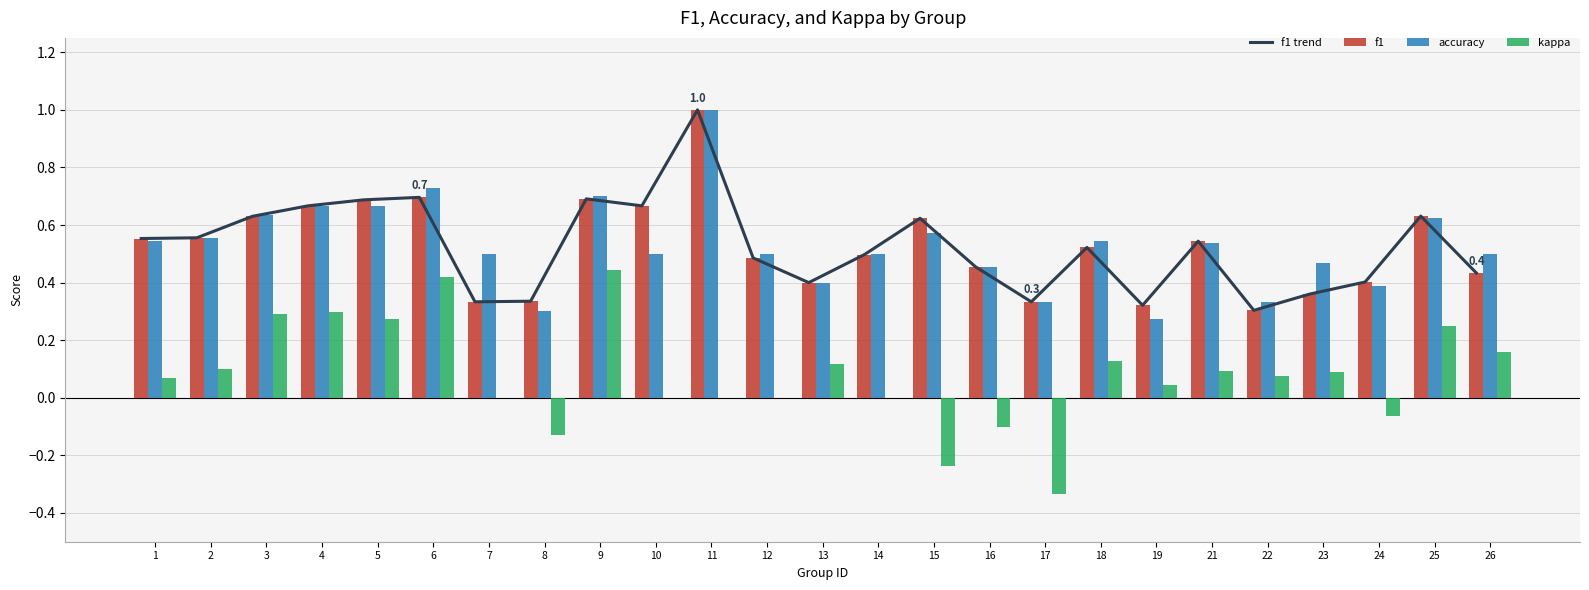

What is the total value across all series at 19?

1.0